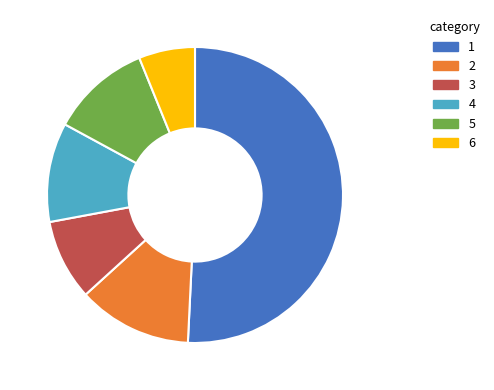

Count the number of slices in the pie.

6